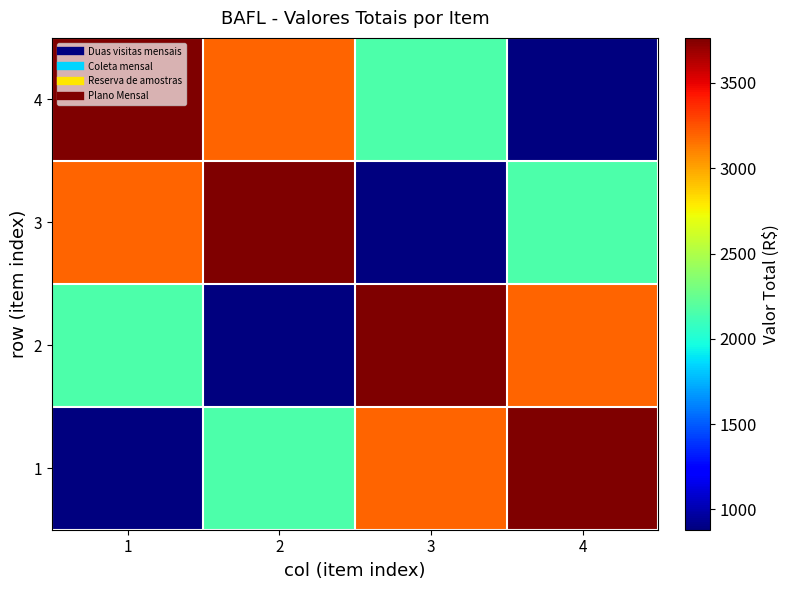

Count the number of data series in this chart.

4